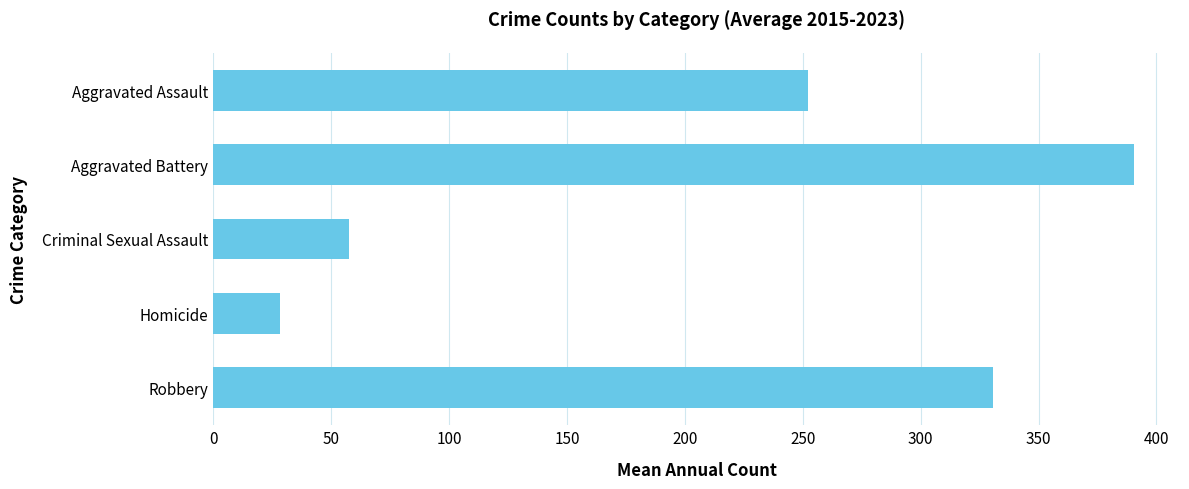

What is the average value?

211.8